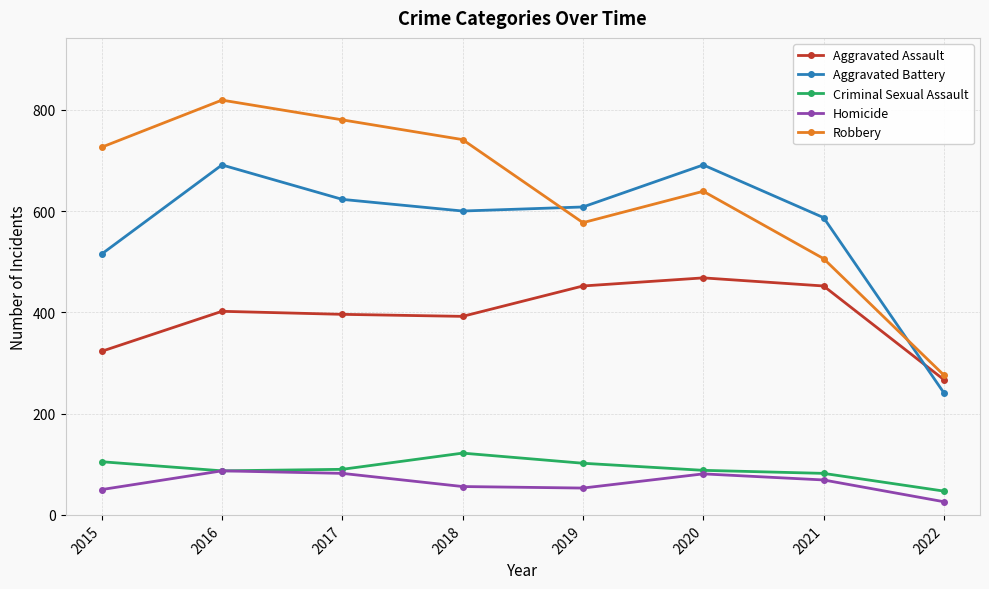

What is the difference between the highest and lowest values at 2021?

518